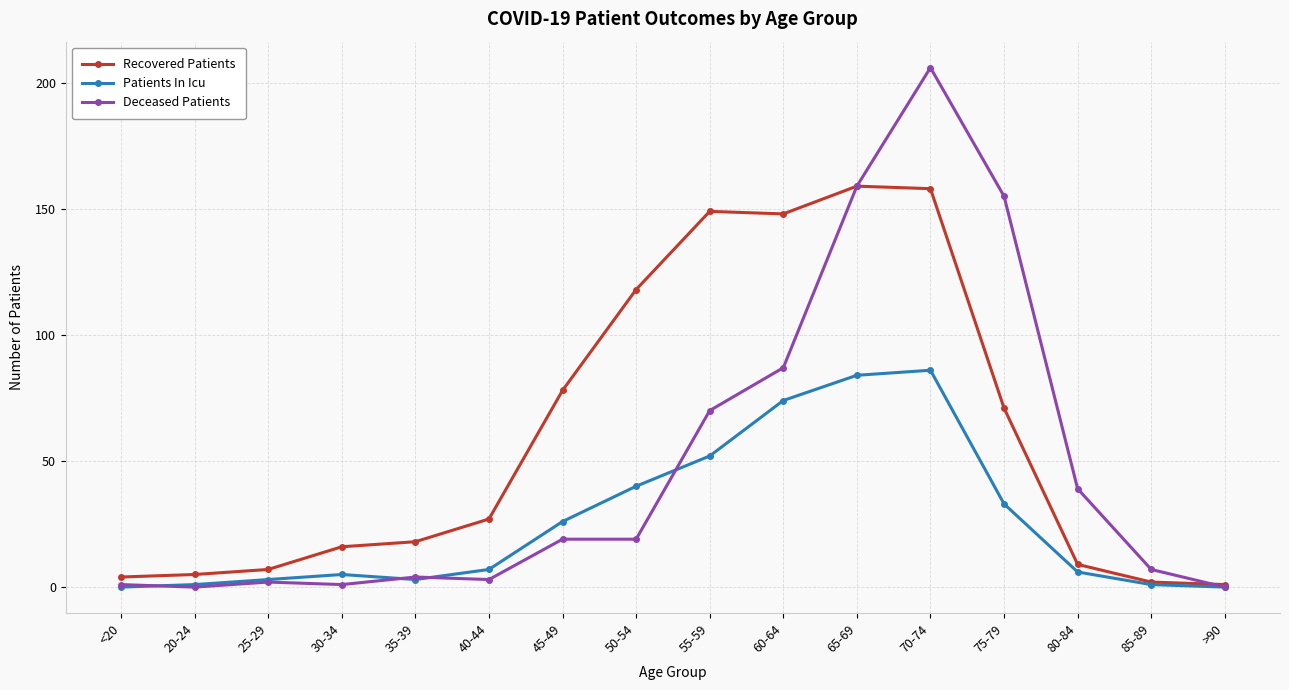

Rank the series by their average value, from highest to lowest.

Recovered Patients, Deceased Patients, Patients In Icu